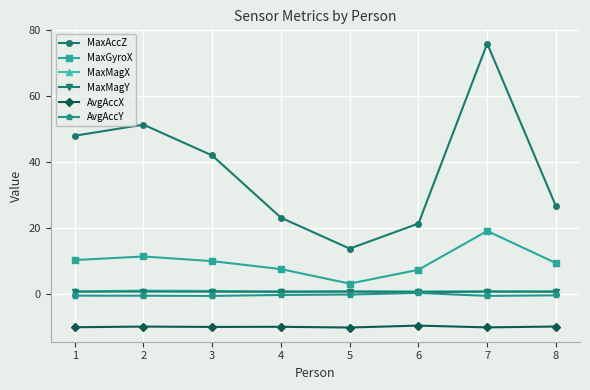

What is the value of the MaxGyroX point at the 2nd from the left?

11.5